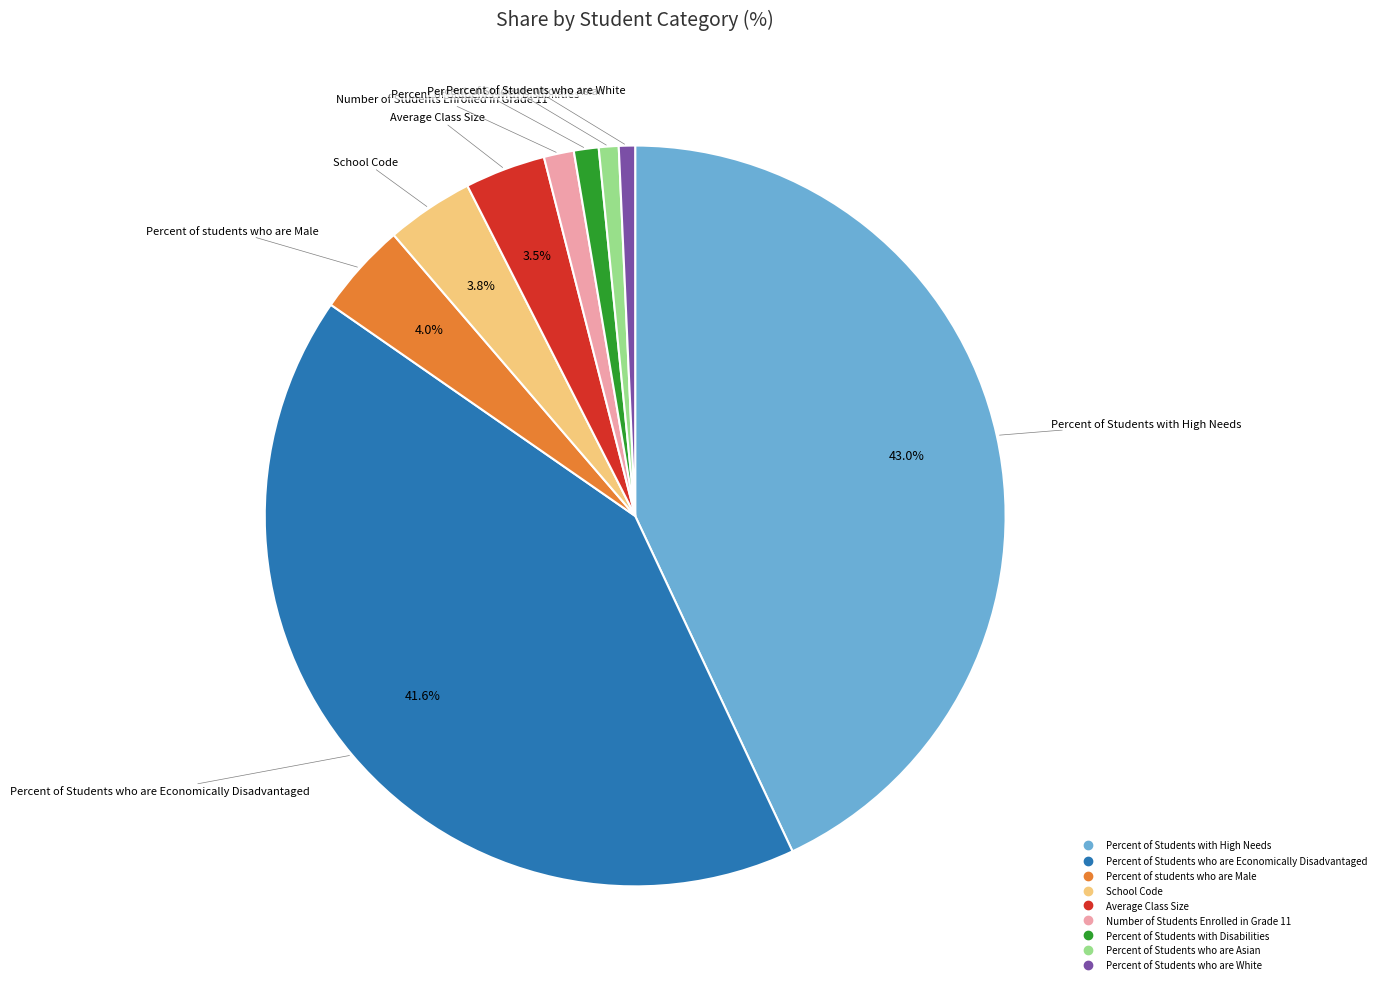

Is the sum of Percent of Students with Disabilities and School Code greater than half?

No